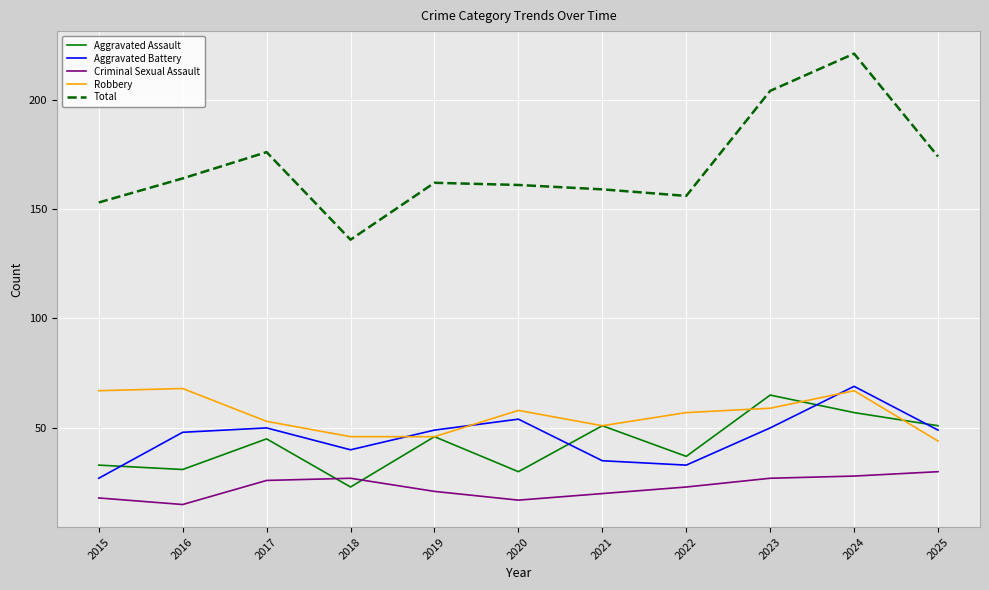

What is the highest value of the Total series?

221